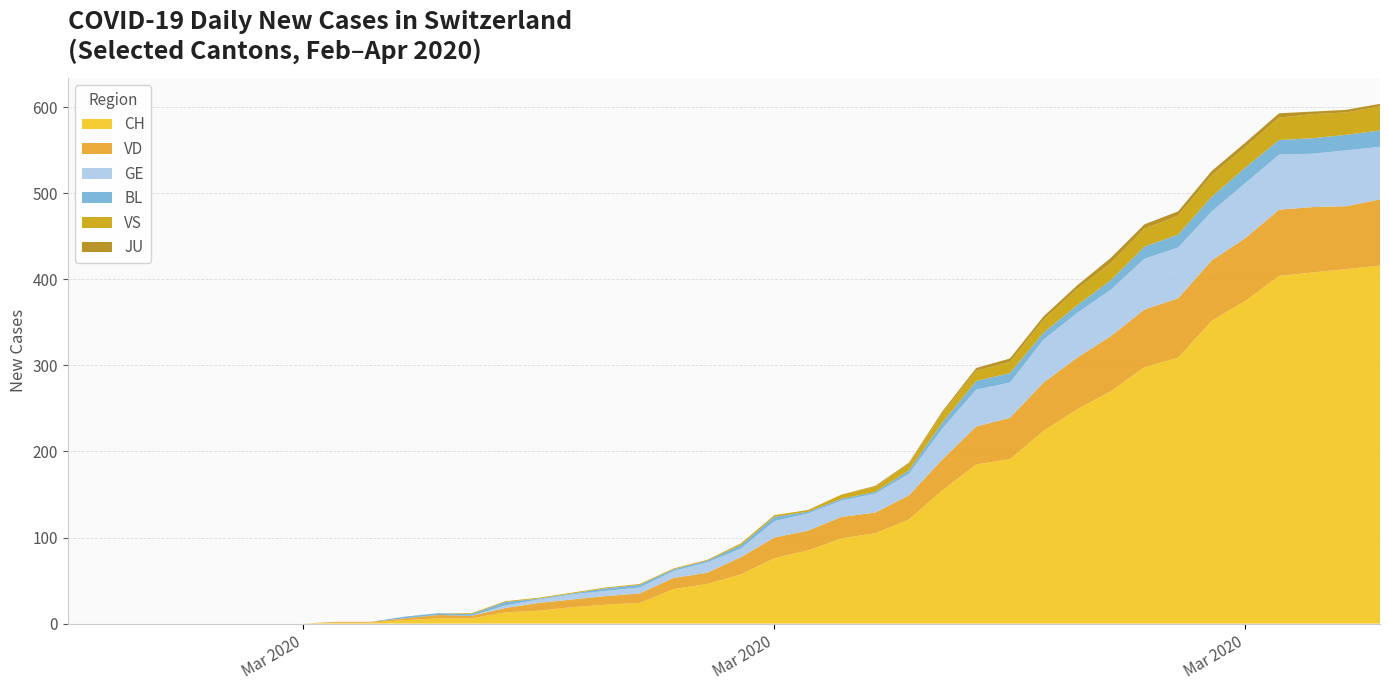

Reading right to left, what are all the values shown in this chart?

CH: 2020-04-04=416	2020-04-03=412	2020-04-02=408	2020-04-01=404	2020-03-31=375	2020-03-30=352	2020-03-29=309	2020-03-28=298	2020-03-27=270	2020-03-26=249	2020-03-25=224	2020-03-24=191	2020-03-23=185	2020-03-22=155	2020-03-21=121	2020-03-20=105	2020-03-19=99	2020-03-18=85	2020-03-17=76	2020-03-16=57	2020-03-15=46	2020-03-14=40	2020-03-13=24	2020-03-12=22	2020-03-11=19	2020-03-10=15	2020-03-09=13	2020-03-08=6	2020-03-07=6	2020-03-06=4	2020-03-05=1	2020-03-04=1	2020-03-03=0	2020-03-02=0	2020-03-01=0	2020-02-29=0	2020-02-28=0	2020-02-27=0	2020-02-26=0	2020-02-25=0
VD: 2020-04-04=77	2020-04-03=73	2020-04-02=76	2020-04-01=77	2020-03-31=73	2020-03-30=70	2020-03-29=69	2020-03-28=67	2020-03-27=64	2020-03-26=60	2020-03-25=56	2020-03-24=48	2020-03-23=44	2020-03-22=36	2020-03-21=28	2020-03-20=24	2020-03-19=25	2020-03-18=23	2020-03-17=24	2020-03-16=20	2020-03-15=13	2020-03-14=13	2020-03-13=11	2020-03-12=10	2020-03-11=9	2020-03-10=9	2020-03-09=5	2020-03-08=3	2020-03-07=4	2020-03-06=2	2020-03-05=1	2020-03-04=1	2020-03-03=0	2020-03-02=0	2020-03-01=0	2020-02-29=0	2020-02-28=0	2020-02-27=0	2020-02-26=0	2020-02-25=0
GE: 2020-04-04=61	2020-04-03=65	2020-04-02=62	2020-04-01=64	2020-03-31=64	2020-03-30=57	2020-03-29=59	2020-03-28=59	2020-03-27=54	2020-03-26=52	2020-03-25=50	2020-03-24=41	2020-03-23=43	2020-03-22=36	2020-03-21=25	2020-03-20=22	2020-03-19=19	2020-03-18=20	2020-03-17=19	2020-03-16=10	2020-03-15=12	2020-03-14=8	2020-03-13=7	2020-03-12=6	2020-03-11=6	2020-03-10=4	2020-03-09=3	2020-03-08=0	2020-03-07=0	2020-03-06=0	2020-03-05=0	2020-03-04=0	2020-03-03=0	2020-03-02=0	2020-03-01=0	2020-02-29=0	2020-02-28=0	2020-02-27=0	2020-02-26=0	2020-02-25=0
BL: 2020-04-04=19	2020-04-03=18	2020-04-02=18	2020-04-01=17	2020-03-31=18	2020-03-30=17	2020-03-29=15	2020-03-28=14	2020-03-27=11	2020-03-26=9	2020-03-25=8	2020-03-24=11	2020-03-23=10	2020-03-22=7	2020-03-21=4	2020-03-20=2	2020-03-19=2	2020-03-18=2	2020-03-17=5	2020-03-16=4	2020-03-15=2	2020-03-14=2	2020-03-13=3	2020-03-12=3	2020-03-11=1	2020-03-10=1	2020-03-09=4	2020-03-08=2	2020-03-07=2	2020-03-06=2	2020-03-05=0	2020-03-04=0	2020-03-03=0	2020-03-02=0	2020-03-01=0	2020-02-29=0	2020-02-28=0	2020-02-27=0	2020-02-26=0	2020-02-25=0
VS: 2020-04-04=28	2020-04-03=26	2020-04-02=28	2020-04-01=26	2020-03-31=24	2020-03-30=25	2020-03-29=22	2020-03-28=21	2020-03-27=20	2020-03-26=19	2020-03-25=15	2020-03-24=13	2020-03-23=12	2020-03-22=11	2020-03-21=8	2020-03-20=6	2020-03-19=5	2020-03-18=2	2020-03-17=2	2020-03-16=2	2020-03-15=1	2020-03-14=1	2020-03-13=1	2020-03-12=1	2020-03-11=1	2020-03-10=1	2020-03-09=1	2020-03-08=1	2020-03-07=0	2020-03-06=0	2020-03-05=0	2020-03-04=0	2020-03-03=0	2020-03-02=0	2020-03-01=0	2020-02-29=0	2020-02-28=0	2020-02-27=0	2020-02-26=0	2020-02-25=0
JU: 2020-04-04=3	2020-04-03=3	2020-04-02=3	2020-04-01=5	2020-03-31=5	2020-03-30=5	2020-03-29=5	2020-03-28=5	2020-03-27=6	2020-03-26=4	2020-03-25=4	2020-03-24=4	2020-03-23=3	2020-03-22=2	2020-03-21=1	2020-03-20=1	2020-03-19=0	2020-03-18=0	2020-03-17=0	2020-03-16=0	2020-03-15=0	2020-03-14=0	2020-03-13=0	2020-03-12=0	2020-03-11=0	2020-03-10=0	2020-03-09=0	2020-03-08=0	2020-03-07=0	2020-03-06=0	2020-03-05=0	2020-03-04=0	2020-03-03=0	2020-03-02=0	2020-03-01=0	2020-02-29=0	2020-02-28=0	2020-02-27=0	2020-02-26=0	2020-02-25=0